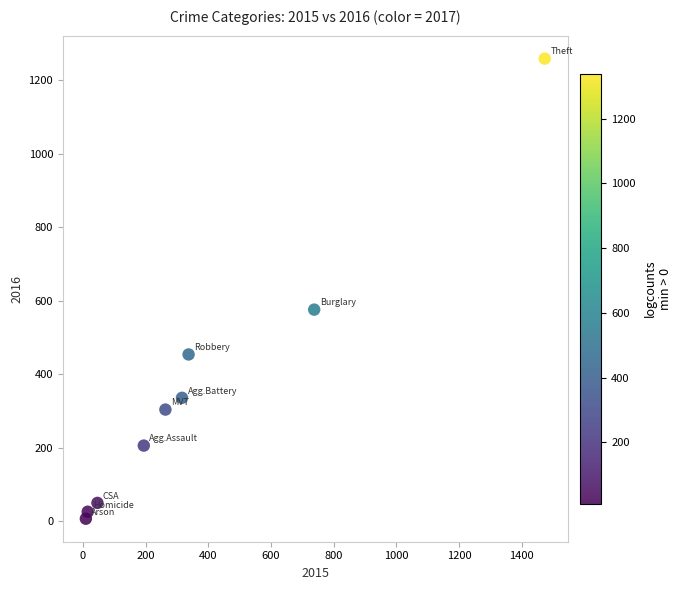

What Y value in the scatter plot is closest to 633?

576